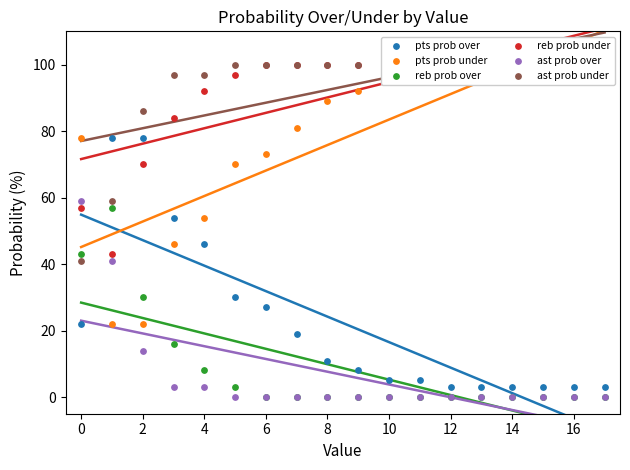

What are all the series names shown in the legend?

pts prob over, pts prob under, reb prob over, reb prob under, ast prob over, ast prob under